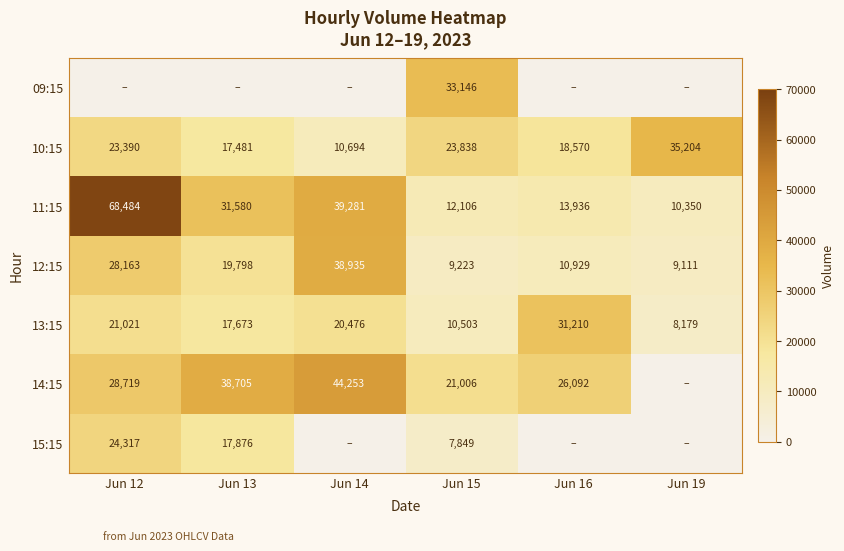

What value does the 11:15 series have at Jun 13?

31580